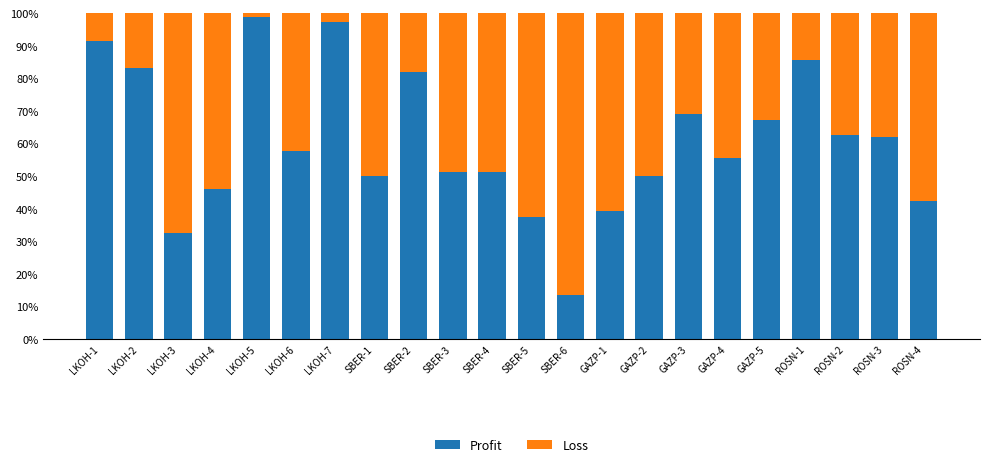

The Profit series shows 66.2 at SBER-5. True or false?

False